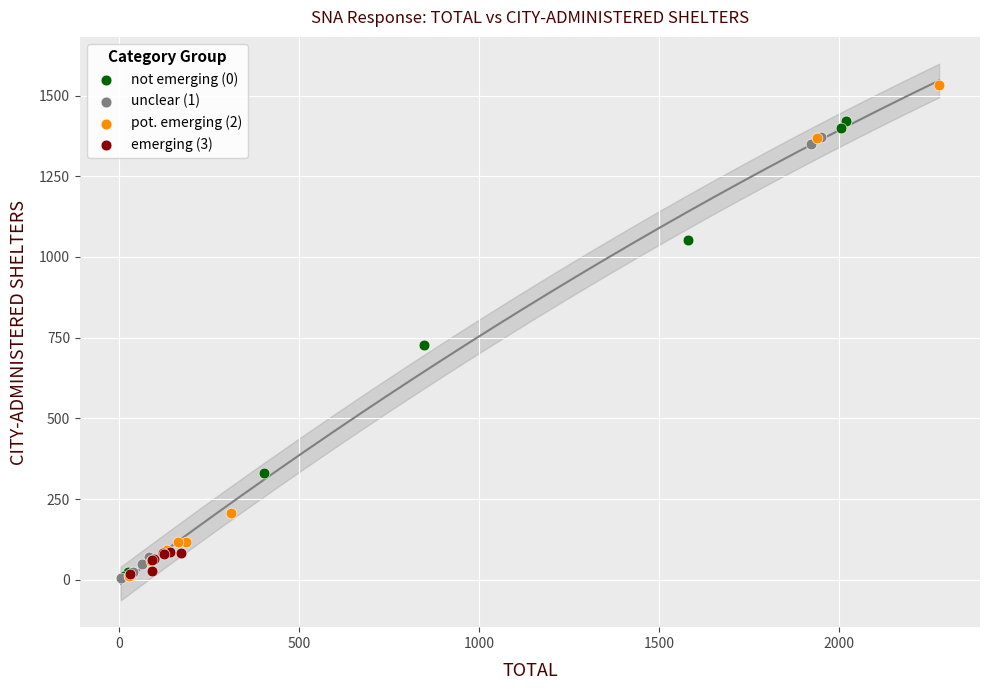

Which series reaches the maximum Y coordinate?

pot. emerging (2)